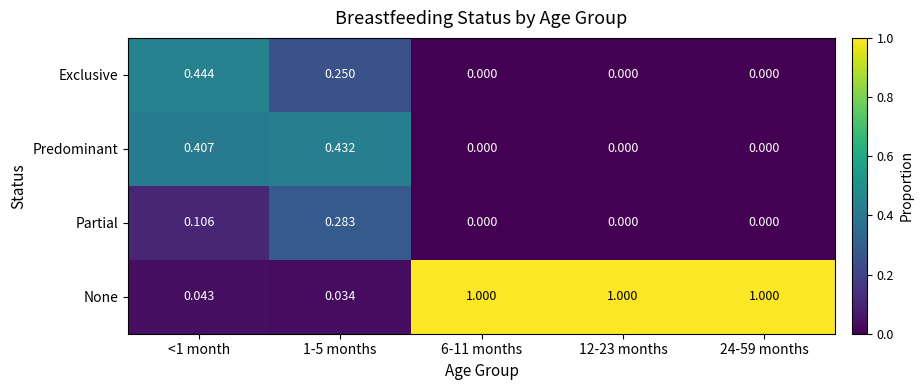

Rank the series by their maximum value, from highest to lowest.

None, Exclusive, Predominant, Partial